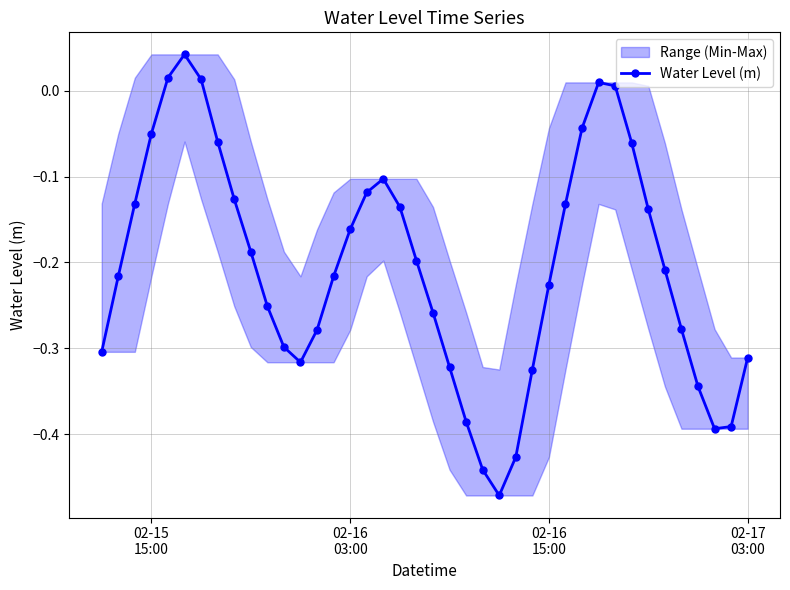

How many interior local valleys does the Water Level (m) series have?

3